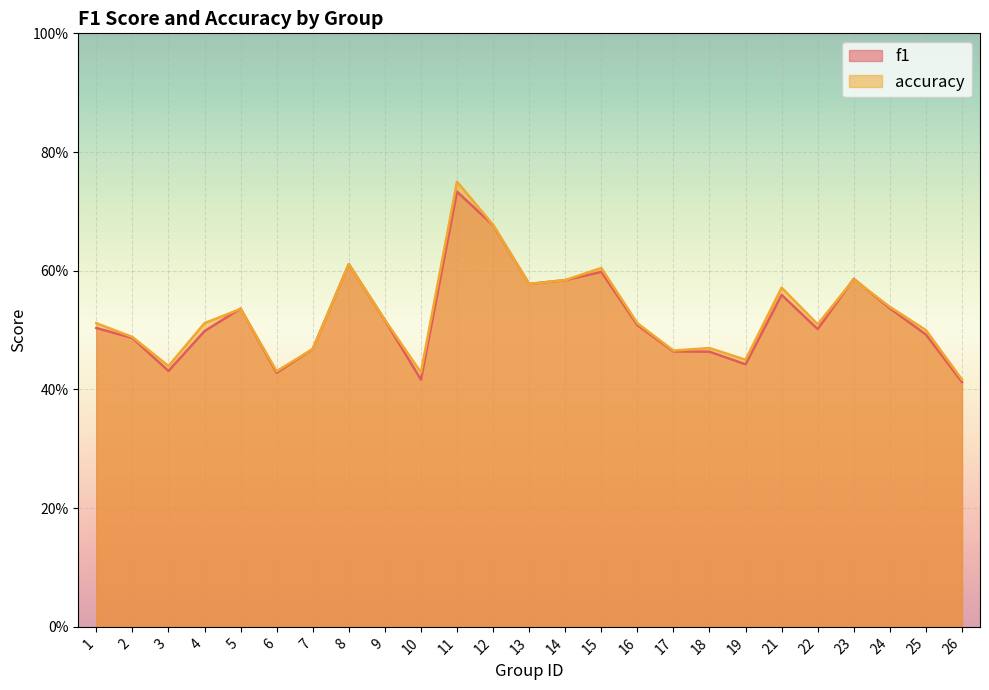

In accuracy, how many points are higher than both neighbors (excluding endpoints)?

7